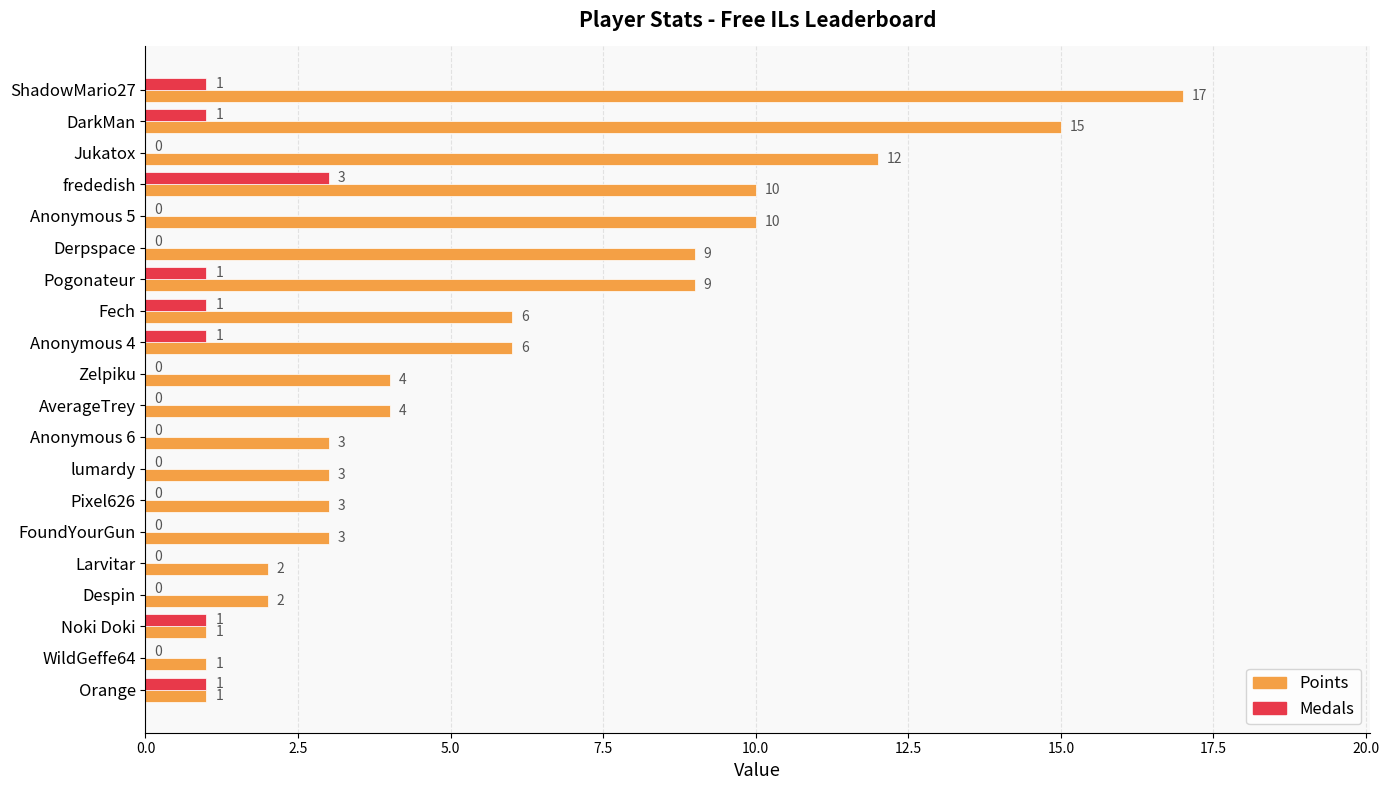

What is the sum of all Points values?

121